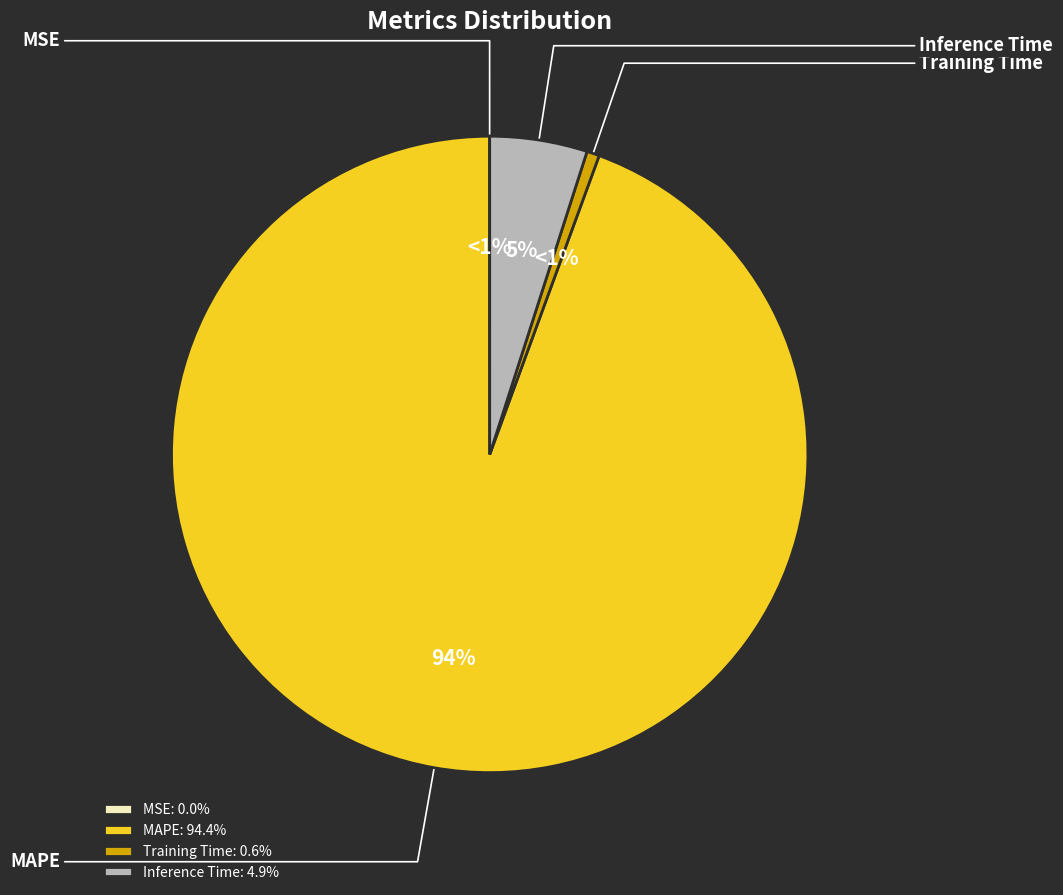

Is there any slice that represents more than half of the pie?

Yes